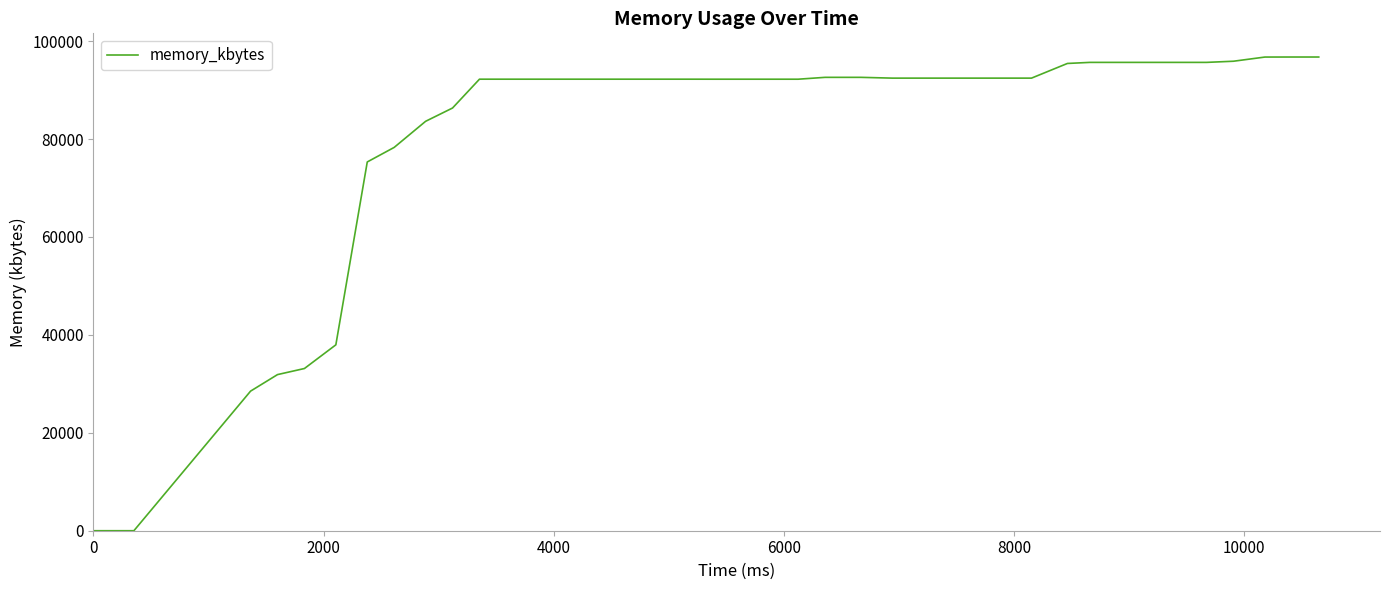

What is the difference between the maximum and minimum values?

96764